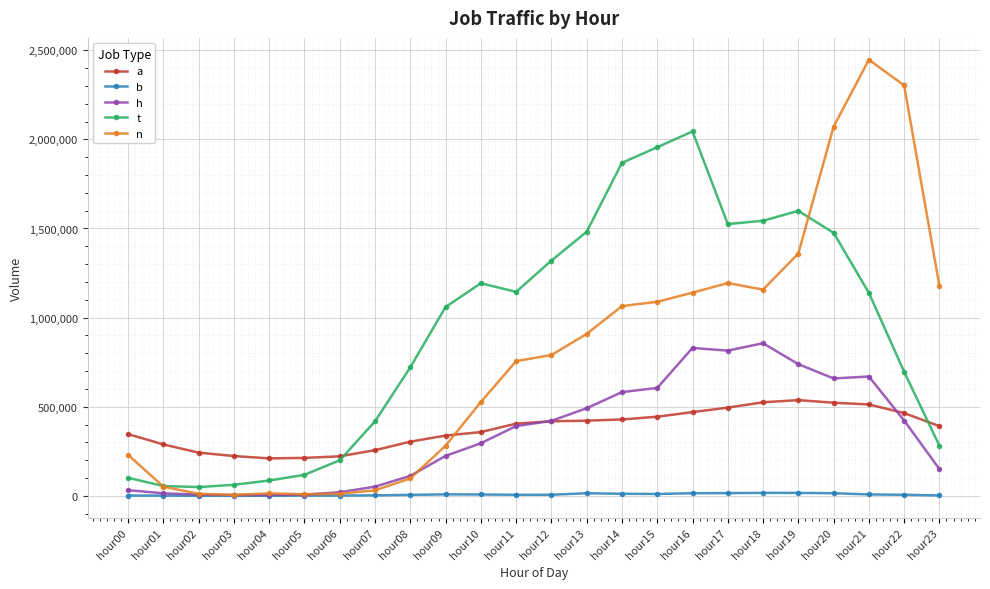

What is the greatest value displayed?

2446660